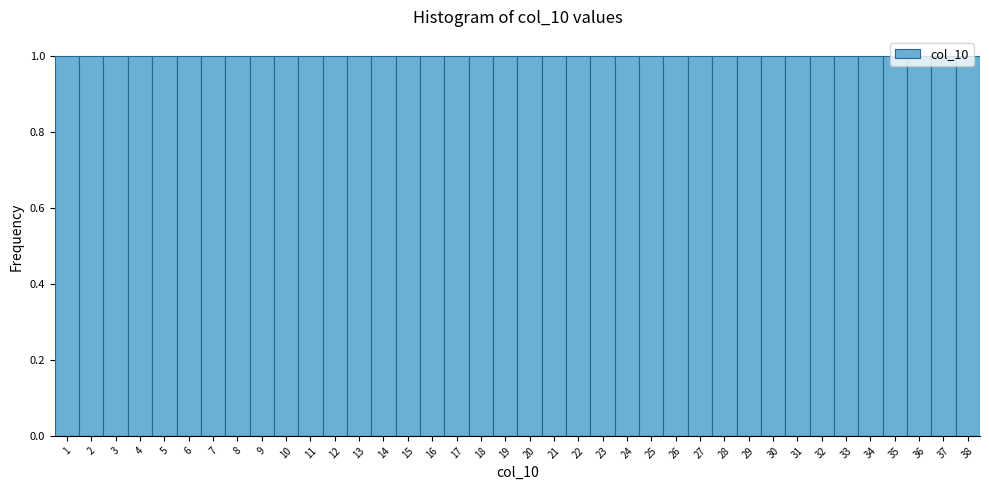

Reading left to right, list every bar in this chart as the range it spans on the x-axis followed by its height. The values are not printed on the chart, so give them approximately, as read against the axis.

0.5 to 1.5: 1
1.5 to 2.5: 1
2.5 to 3.5: 1
3.5 to 4.5: 1
4.5 to 5.5: 1
5.5 to 6.5: 1
6.5 to 7.5: 1
7.5 to 8.5: 1
8.5 to 9.5: 1
9.5 to 10.5: 1
10.5 to 11.5: 1
11.5 to 12.5: 1
12.5 to 13.5: 1
13.5 to 14.5: 1
14.5 to 15.5: 1
15.5 to 16.5: 1
16.5 to 17.5: 1
17.5 to 18.5: 1
18.5 to 19.5: 1
19.5 to 20.5: 1
20.5 to 21.5: 1
21.5 to 22.5: 1
22.5 to 23.5: 1
23.5 to 24.5: 1
24.5 to 25.5: 1
25.5 to 26.5: 1
26.5 to 27.5: 1
27.5 to 28.5: 1
28.5 to 29.5: 1
29.5 to 30.5: 1
30.5 to 31.5: 1
31.5 to 32.5: 1
32.5 to 33.5: 1
33.5 to 34.5: 1
34.5 to 35.5: 1
35.5 to 36.5: 1
36.5 to 37.5: 1
37.5 to 38.5: 1